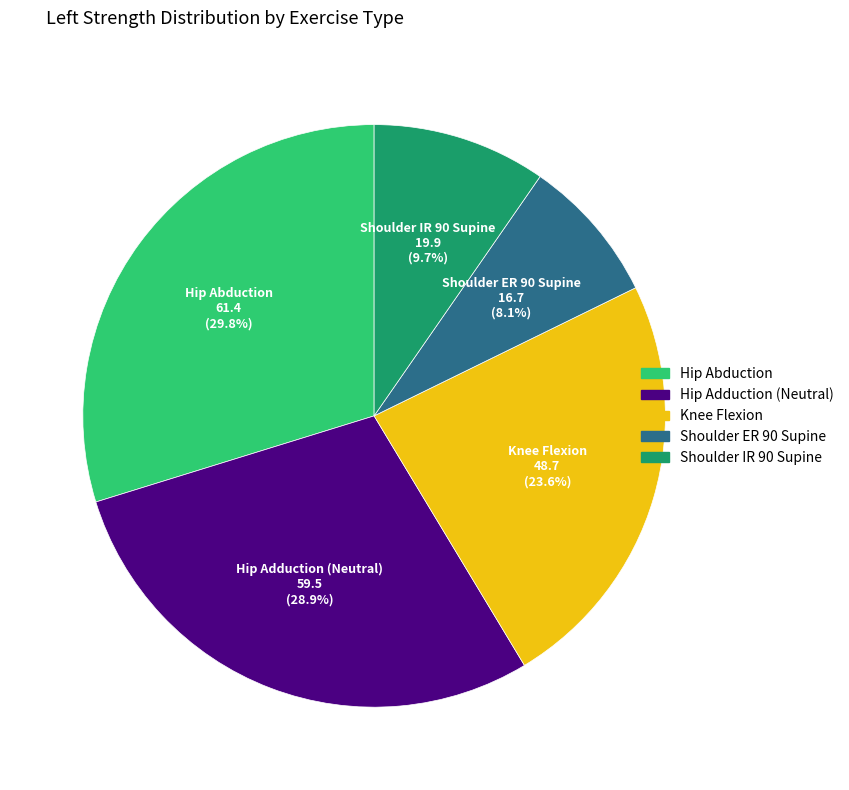

To the nearest percent, what is the combined percentage of Shoulder ER 90 Supine and Shoulder IR 90 Supine?

18%